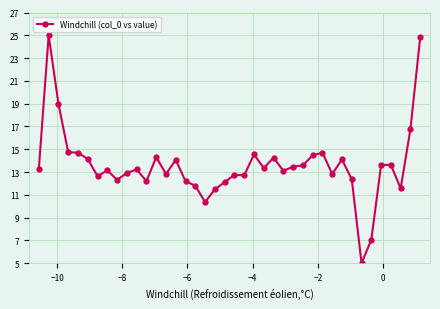

What is the difference between the second highest and second lowest values?

17.8